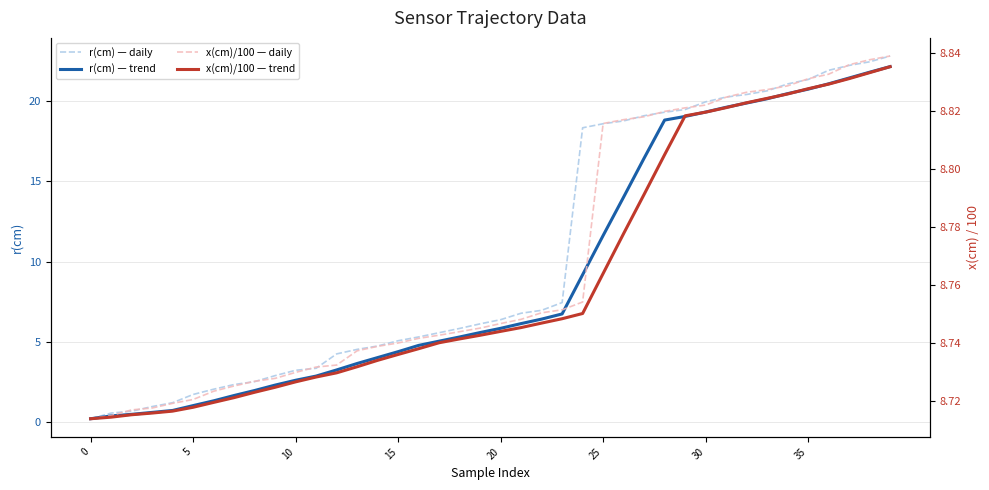

What is the label of the 13th point from the left?

12